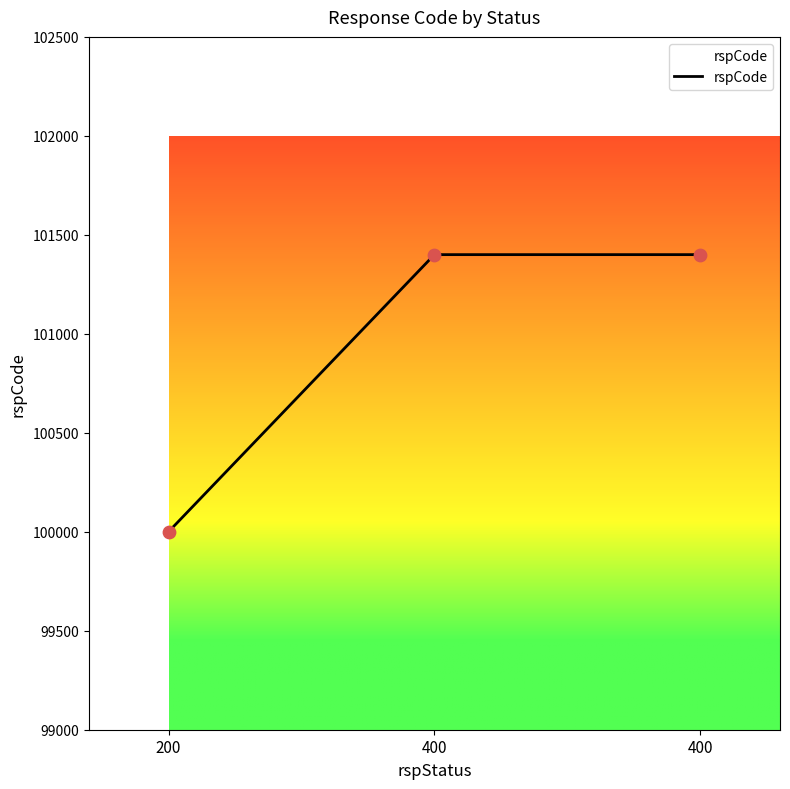

Does the chart have visible grid lines?

No